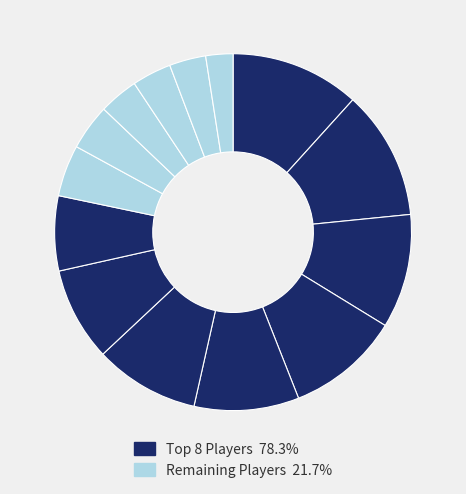

How many slices are in this pie chart?

14